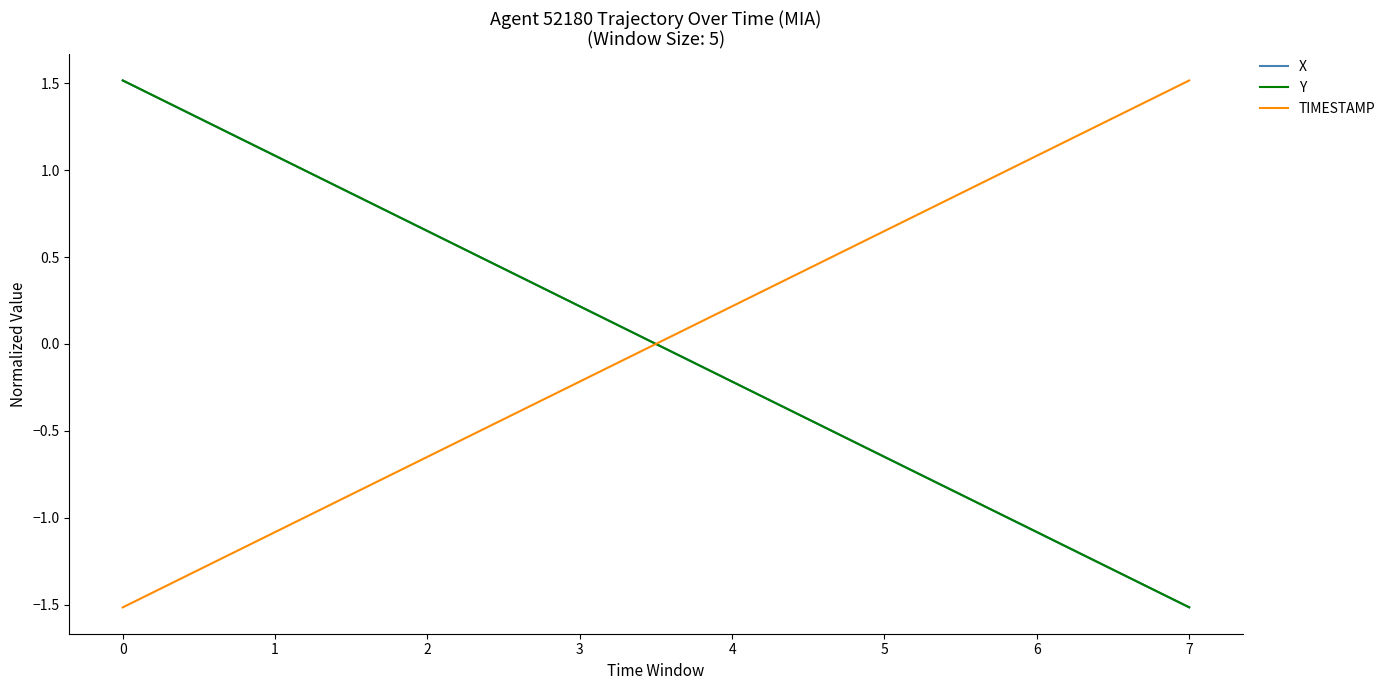

Where do TIMESTAMP and X first cross each other?

3 and 4